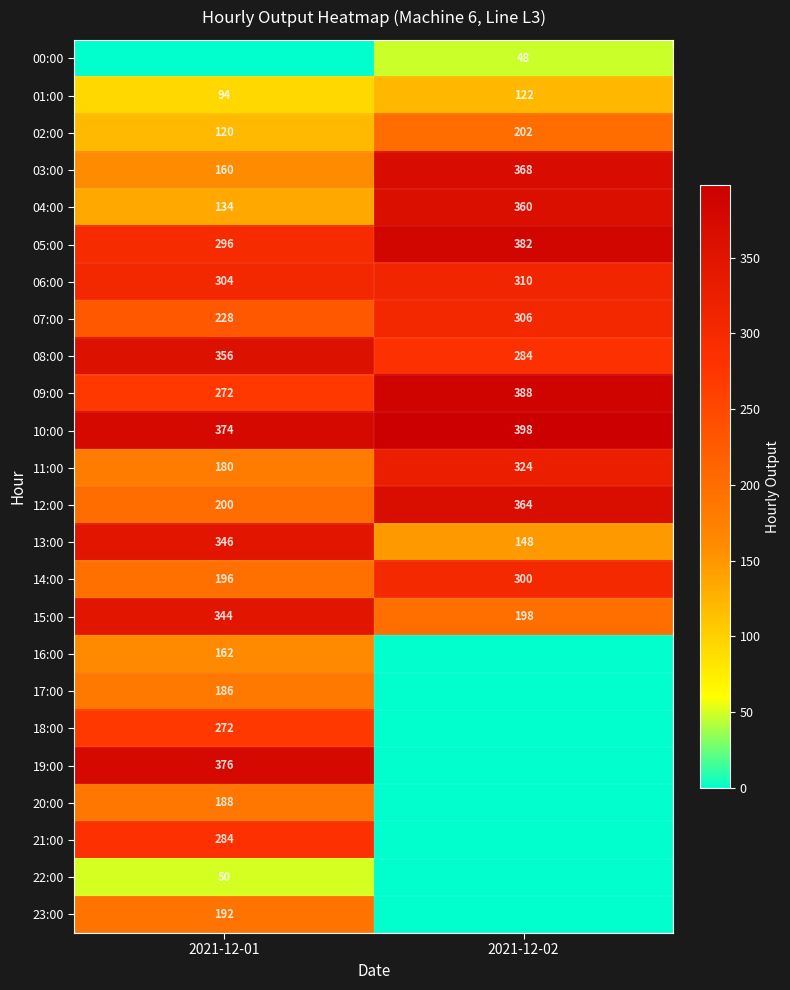

Is it true that 05:00 equals 382 at 2021-12-02?

True